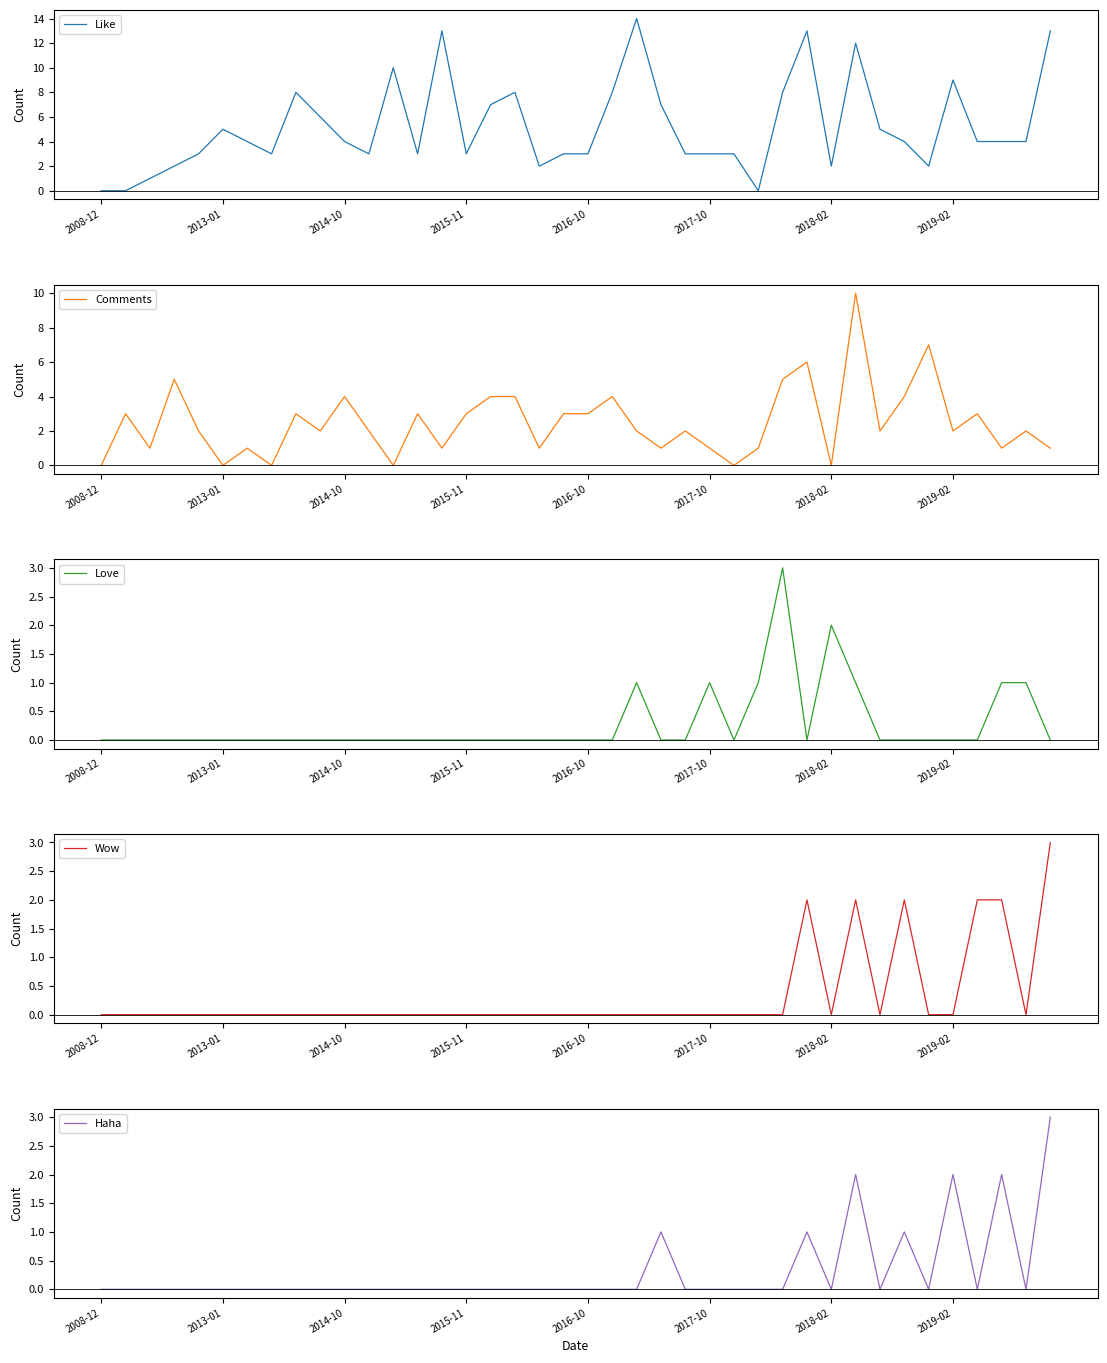

How many times do Love and Haha cross each other?

6